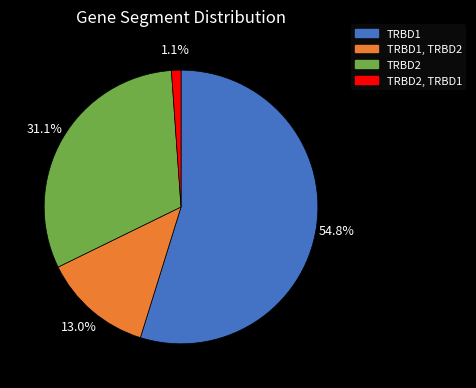

To the nearest percent, what is the combined percentage of TRBD1, TRBD2 and TRBD1?

68%